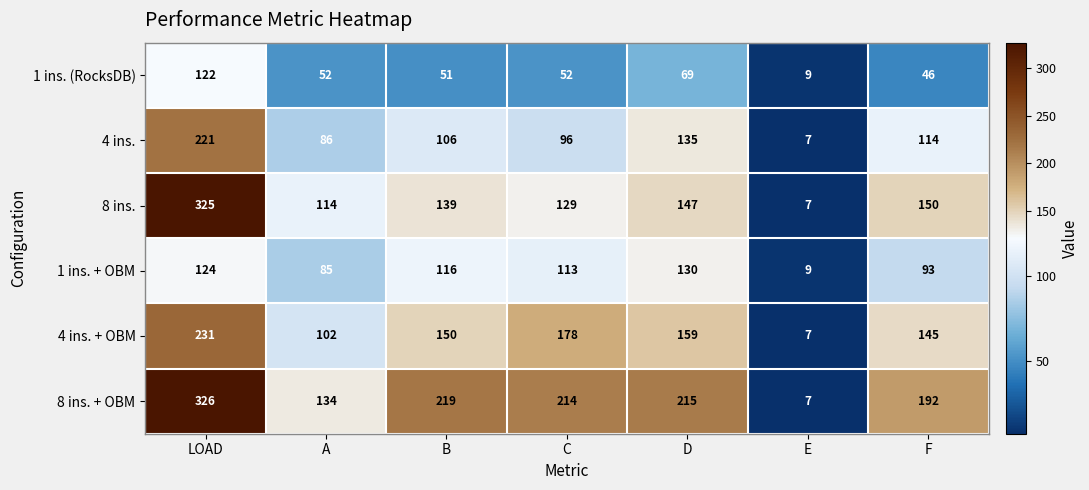

What is the difference between the highest and lowest values at D?

146